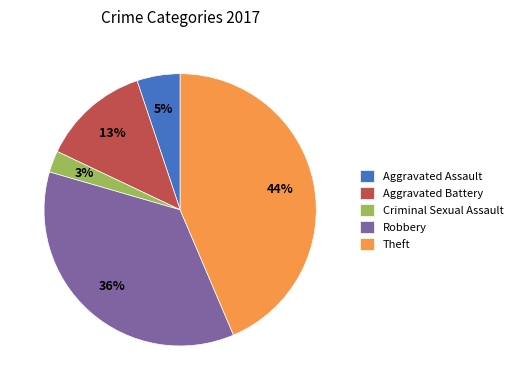

Combined, do Robbery and Aggravated Battery account for over 50%?

No